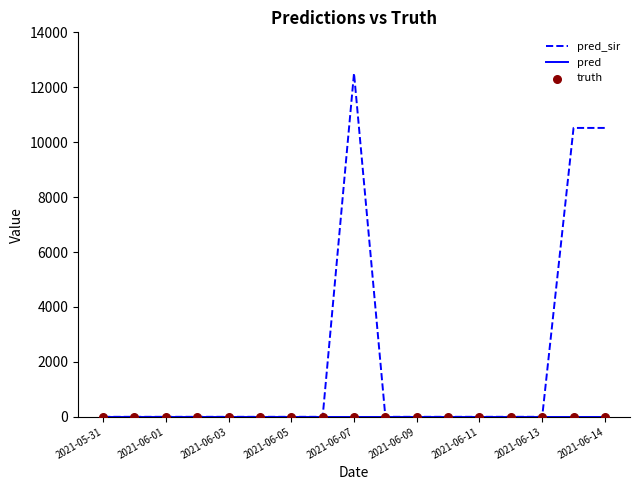

What is the greatest value displayed?

12511